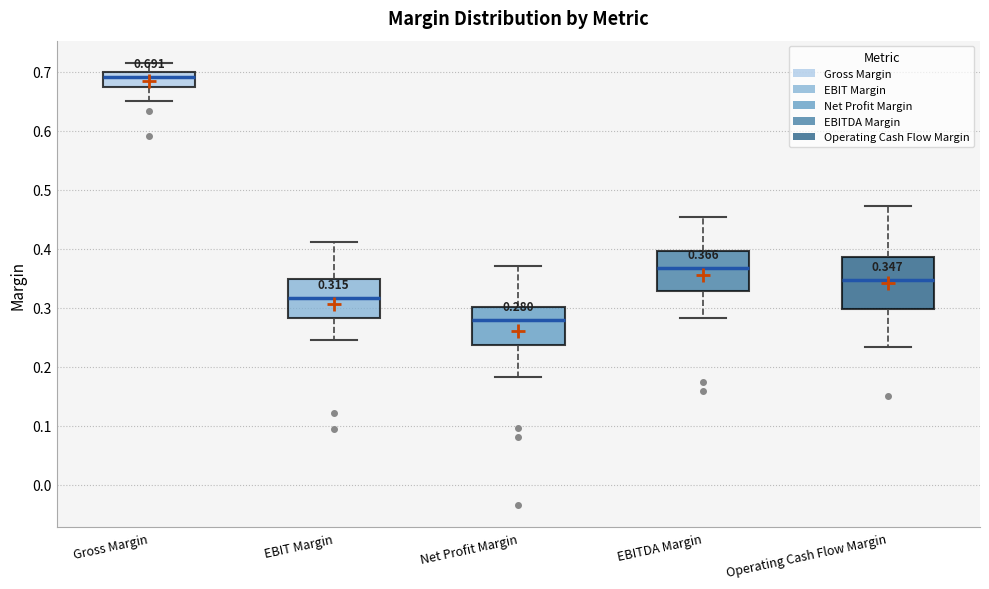

Which box is the tallest, from its lower edge to its upper edge?

Operating Cash Flow Margin